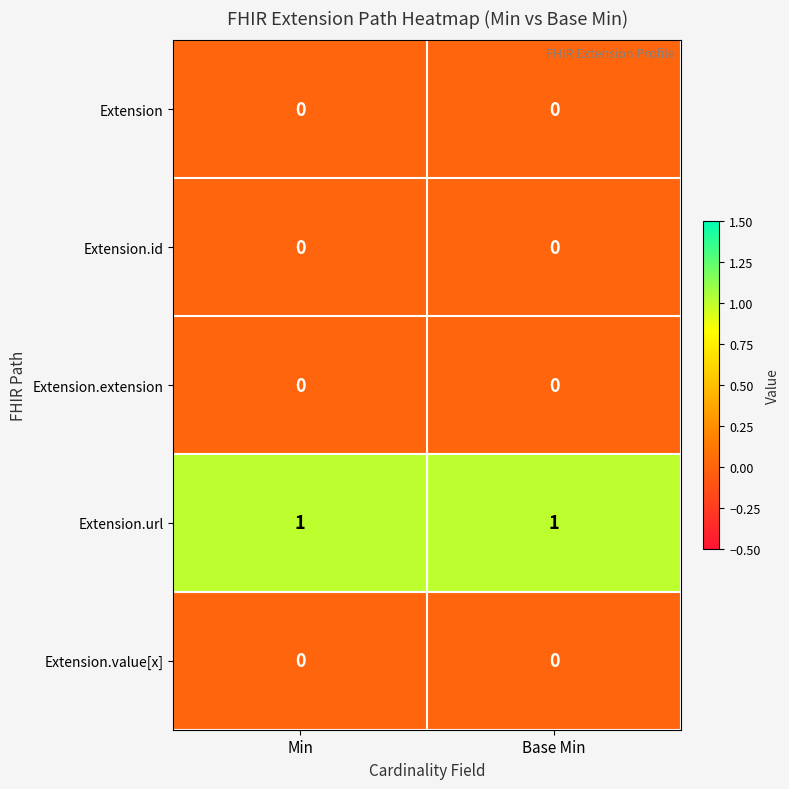

Is it true that Extension.id equals 0 at Base Min?

True